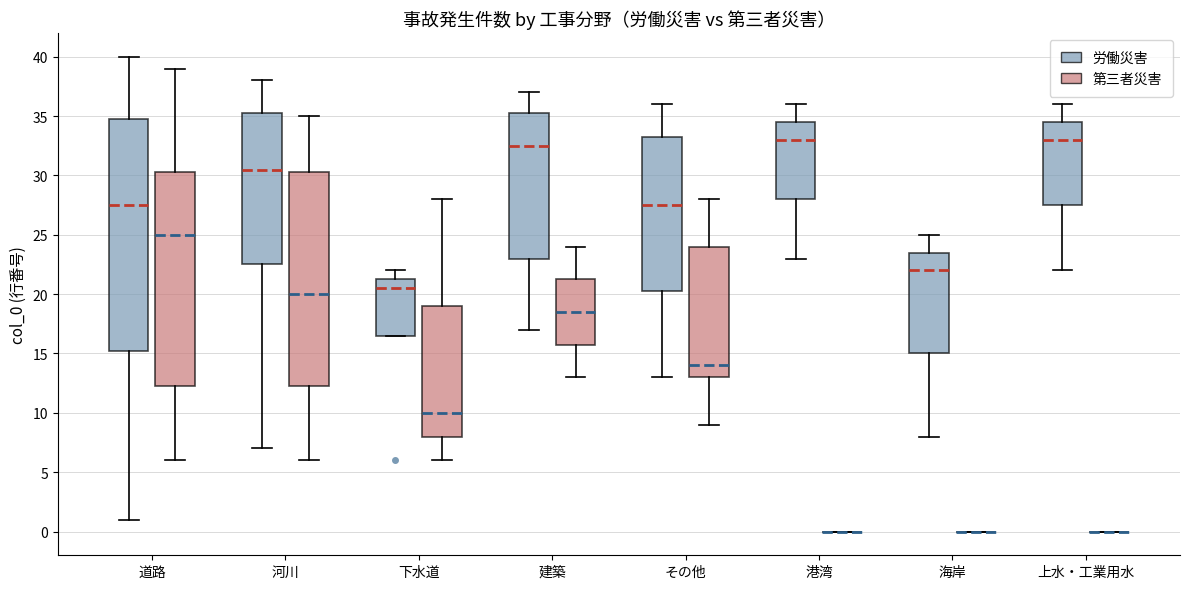

Reading left to right, transcribe this box plot: for each box, give where its median line is, the range the box spans, and where its two whiskers end, as read against the y-axis. The values are not printed on the chart, so give them approximately, as read against the axis.

道路 (労働災害): median 27.5, box 15.5 to 35.0, whiskers 1.0 to 40.0
道路 (第三者災害): median 25.0, box 12.5 to 30.5, whiskers 6.0 to 39.0
河川 (労働災害): median 30.5, box 22.5 to 35.5, whiskers 7.0 to 38.0
河川 (第三者災害): median 20.0, box 12.5 to 30.5, whiskers 6.0 to 35.0
下水道 (労働災害): median 20.5, box 16.5 to 21.5, whiskers 16.5 to 22.0
下水道 (第三者災害): median 10.0, box 8.0 to 19.0, whiskers 6.0 to 28.0
建築 (労働災害): median 32.5, box 23.0 to 35.5, whiskers 17.0 to 37.0
建築 (第三者災害): median 18.5, box 16.0 to 21.5, whiskers 13.0 to 24.0
その他 (労働災害): median 27.5, box 20.5 to 33.5, whiskers 13.0 to 36.0
その他 (第三者災害): median 14.0, box 13.0 to 24.0, whiskers 9.0 to 28.0
港湾 (労働災害): median 33.0, box 28.0 to 34.5, whiskers 23.0 to 36.0
港湾 (第三者災害): box collapsed to a line at 0.0, whiskers 0.0 to 0.0
海岸 (労働災害): median 22.0, box 15.0 to 23.5, whiskers 8.0 to 25.0
海岸 (第三者災害): box collapsed to a line at 0.0, whiskers 0.0 to 0.0
上水・工業用水 (労働災害): median 33.0, box 27.5 to 34.5, whiskers 22.0 to 36.0
上水・工業用水 (第三者災害): box collapsed to a line at 0.0, whiskers 0.0 to 0.0